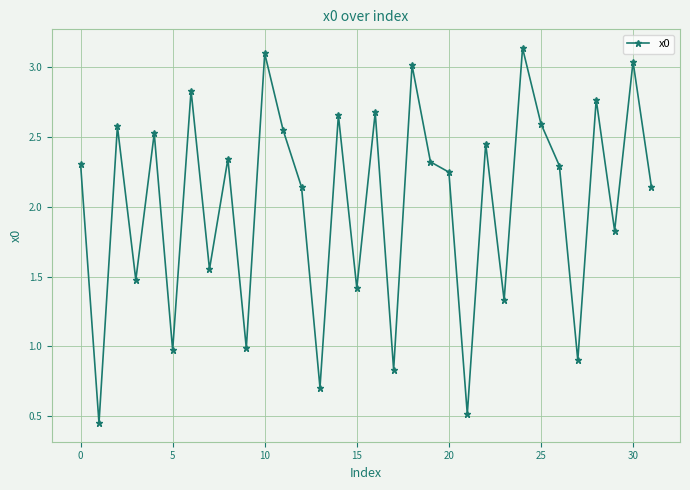

What is the sum of all values?

64.6